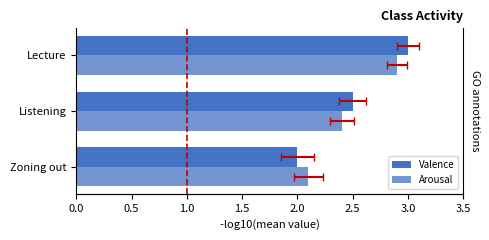

How many bars are there in total?

6